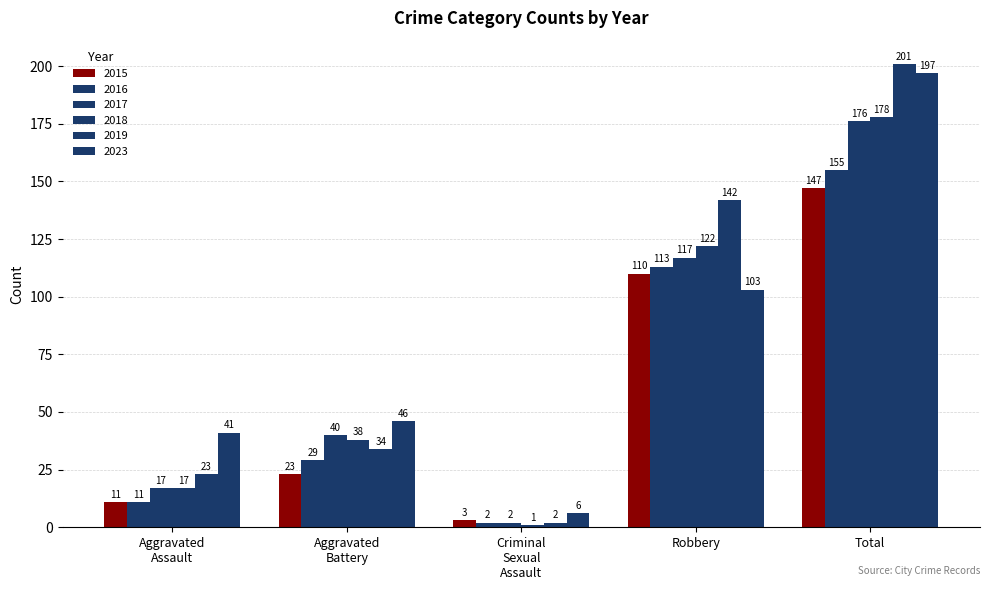

How many values in the 2019 series are below 34?

2